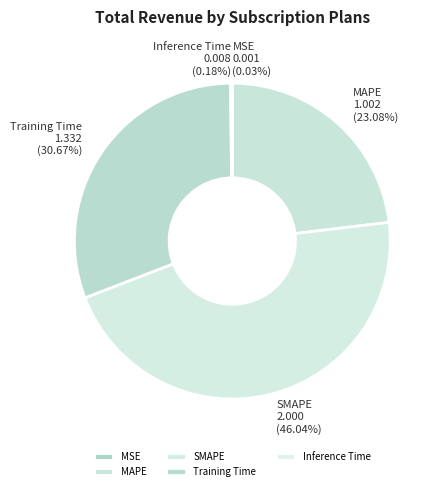

Is there a majority slice in this chart?

No